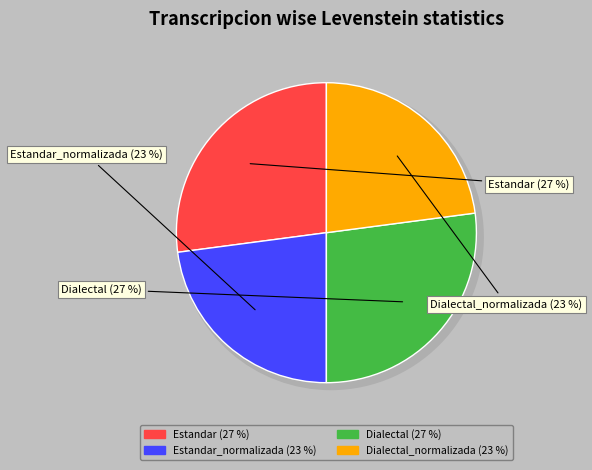

Is there a majority slice in this chart?

No